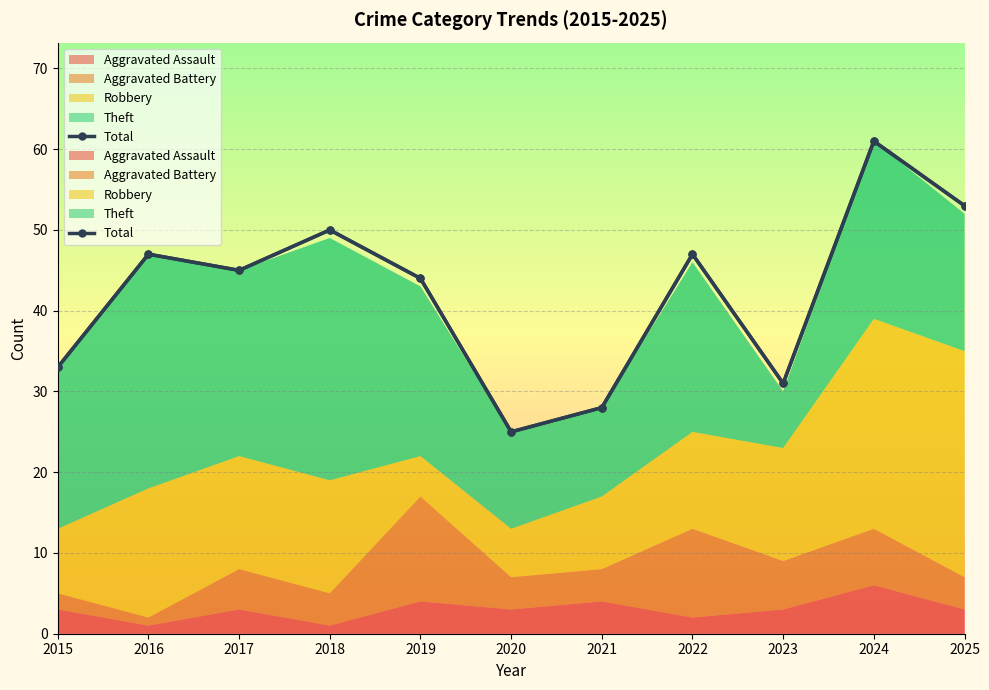

At which category does the data reach its first local peak?

2016